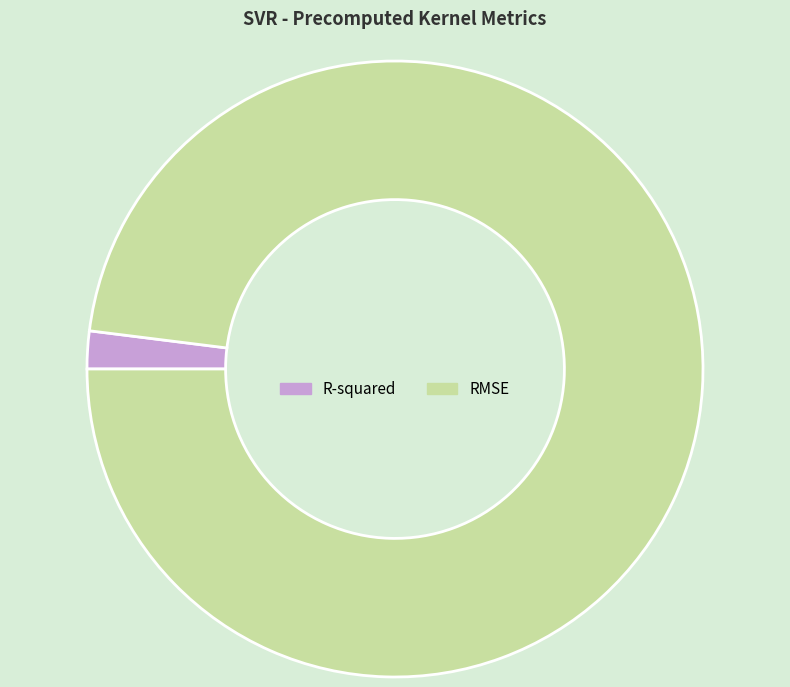

How many segments does this pie chart have?

2